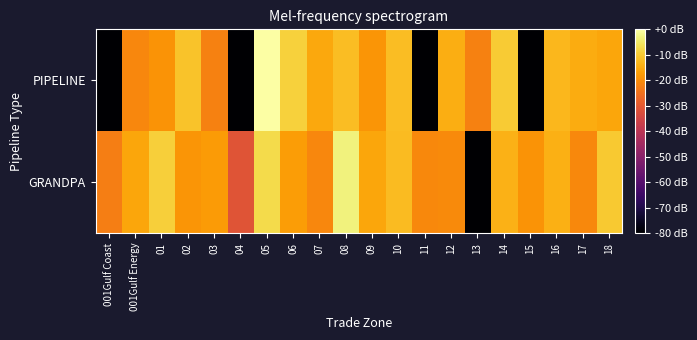

Rank the series by their average value, from highest to lowest.

GRANDPA, PIPELINE